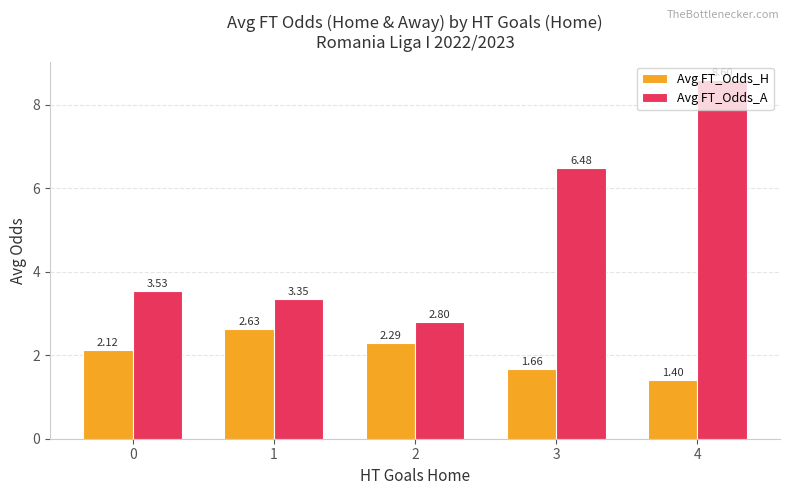

What is the sum of all Avg FT_Odds_H values?

10.1